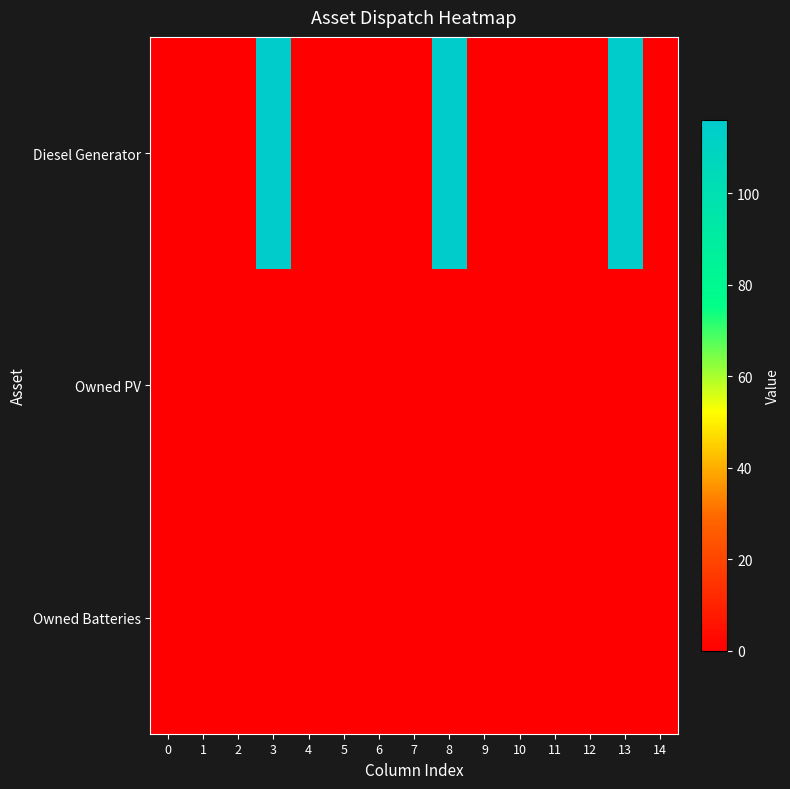

Reading left to right, extract all data points from this chart.

Diesel Generator: 0=0	1=0	2=0	3=116	4=0	5=0	6=0	7=0	8=116	9=0	10=0	11=0	12=0	13=116	14=0
Owned PV: 0=0	1=0	2=0	3=0	4=0	5=0	6=0	7=0	8=0	9=0	10=0	11=0	12=0	13=0	14=0
Owned Batteries: 0=0	1=0	2=0	3=0	4=0	5=0	6=0	7=0	8=0	9=0	10=0	11=0	12=0	13=0	14=0